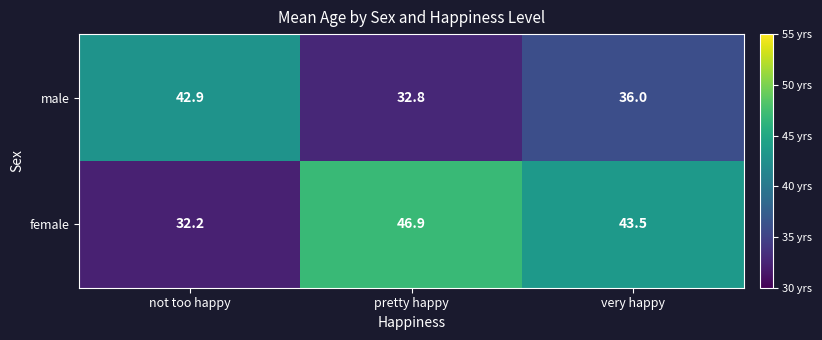

Which label corresponds to the largest value in the chart?

pretty happy